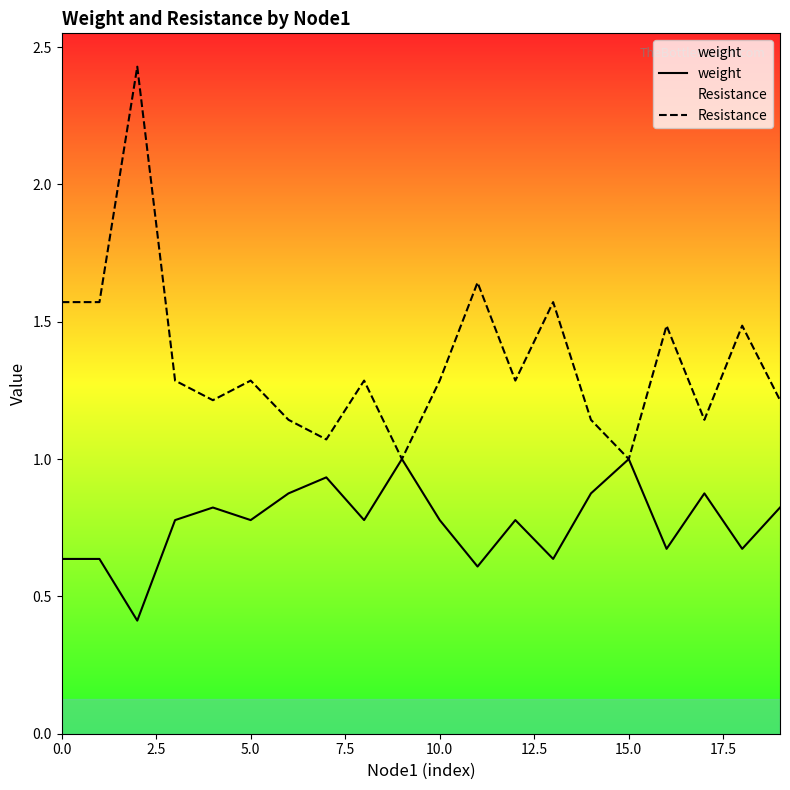

At 12, list the series in order from largest to smallest.

Resistance, weight